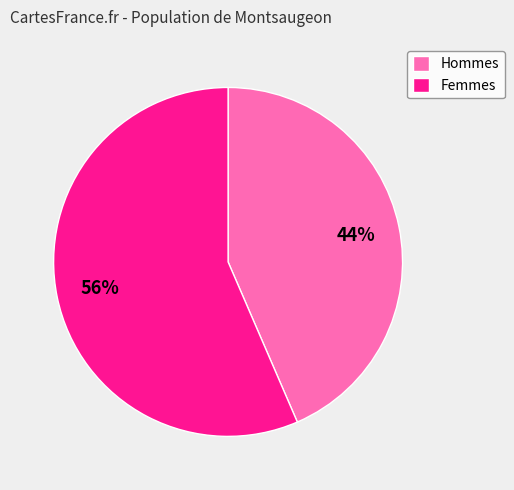

How many segments does this pie chart have?

2